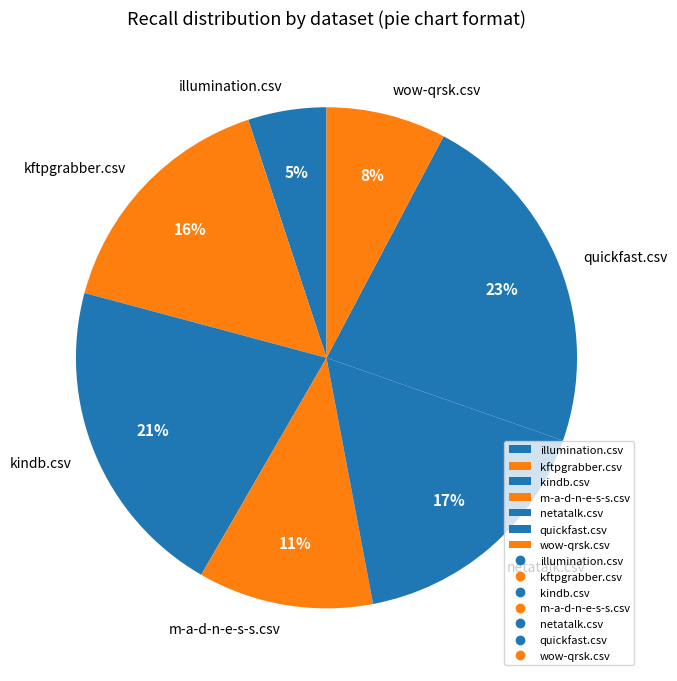

To the nearest percent, what is the difference between the largest and smallest slice percentages?

18%